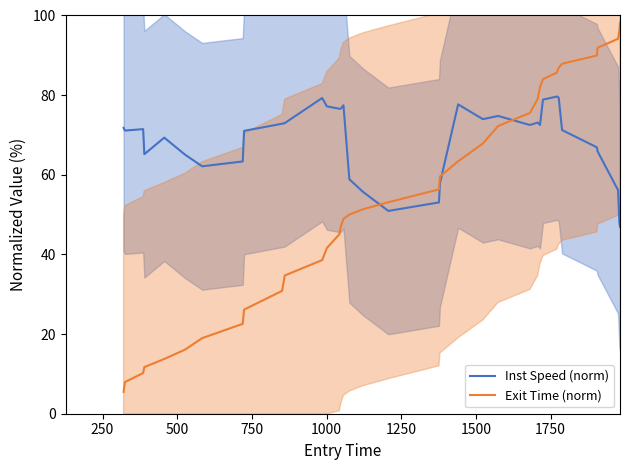

Does the chart display data point markers on the line(s)?

No